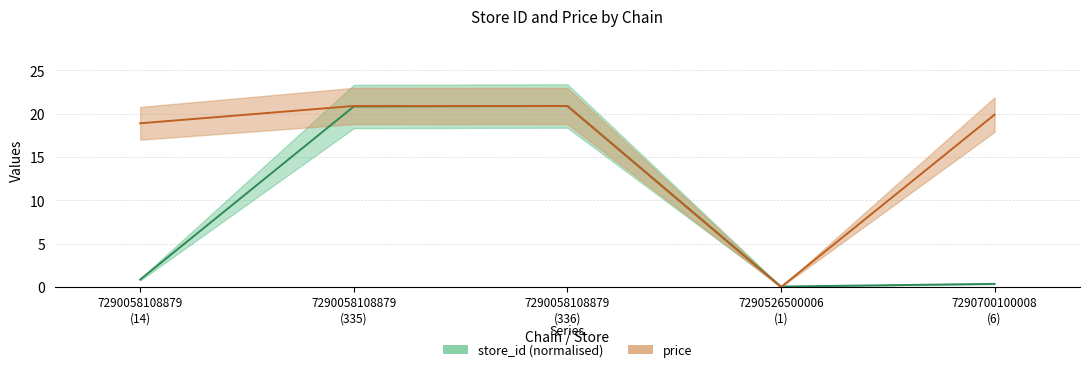

In price, how many points are lower than both neighbors (excluding endpoints)?

1